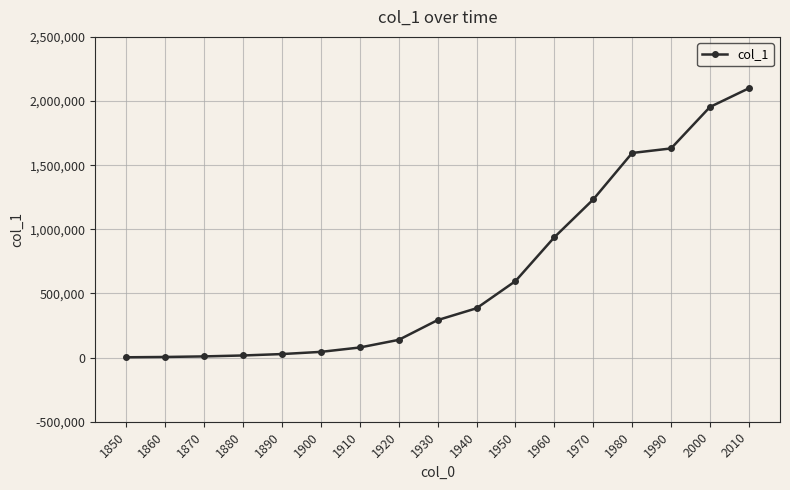

Read the value at 1940.

384514